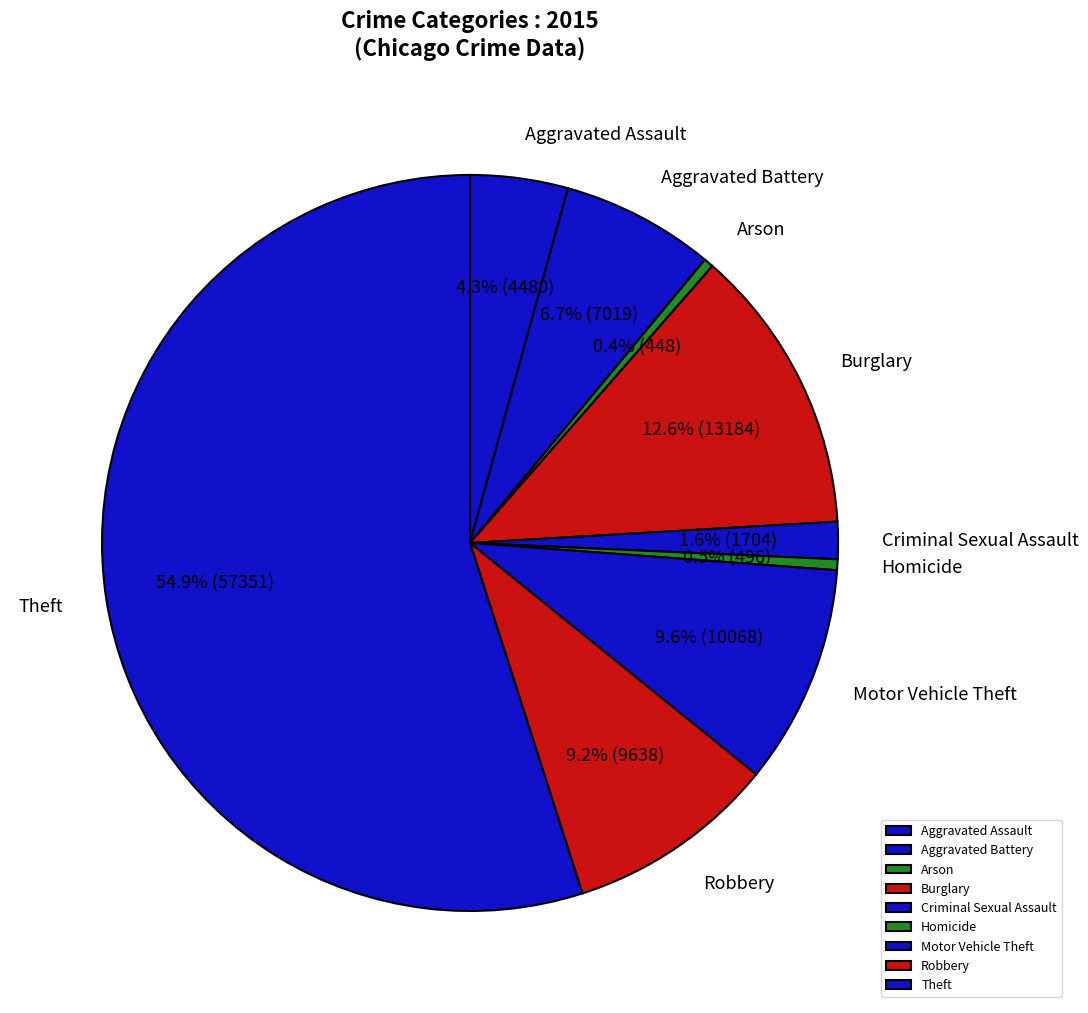

Which has a higher value, Robbery or Aggravated Battery?

Robbery